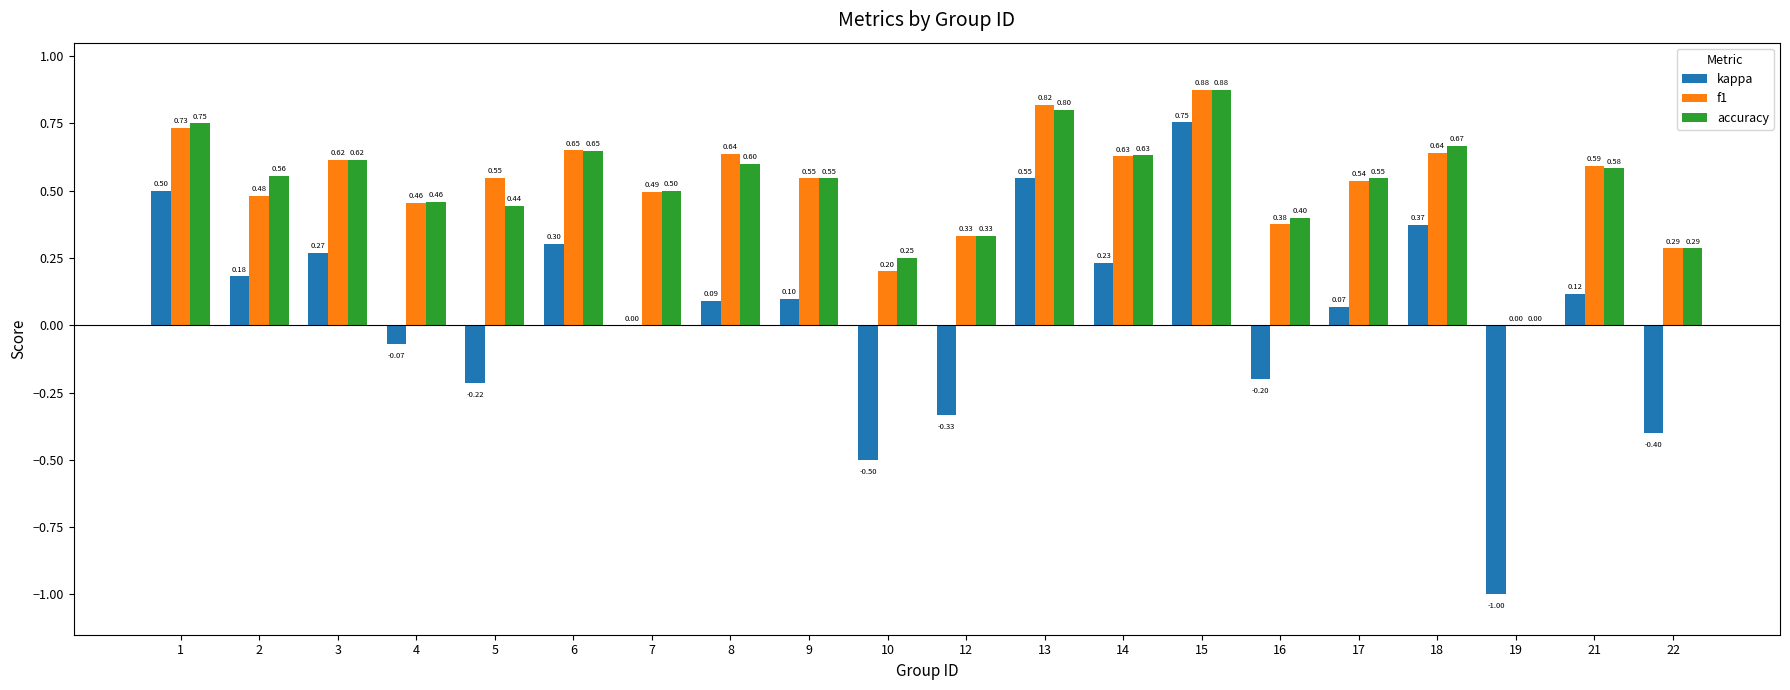

Which series has the largest total across all categories?

accuracy